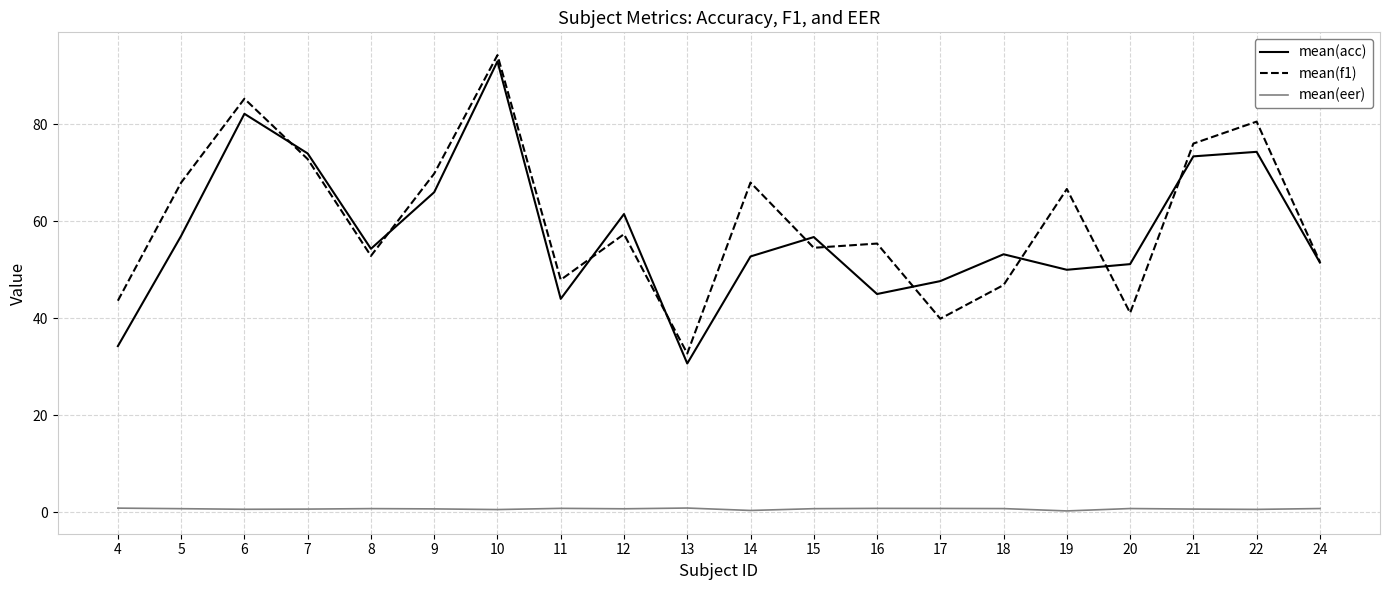

Is this an area chart (filled region under the line)?

No